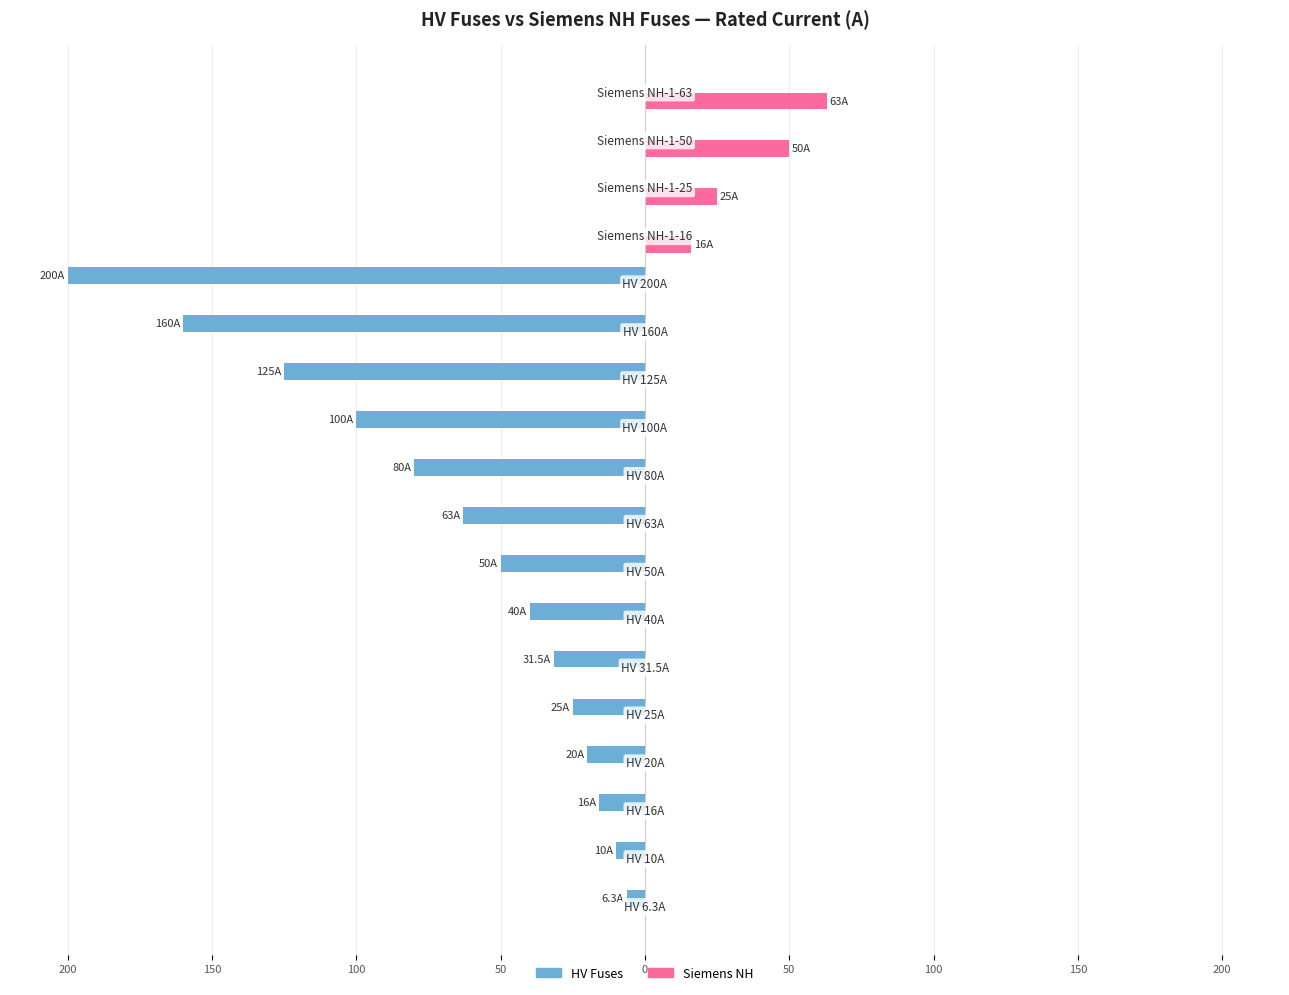

What are all the series names shown in the legend?

HV Fuses, Siemens NH